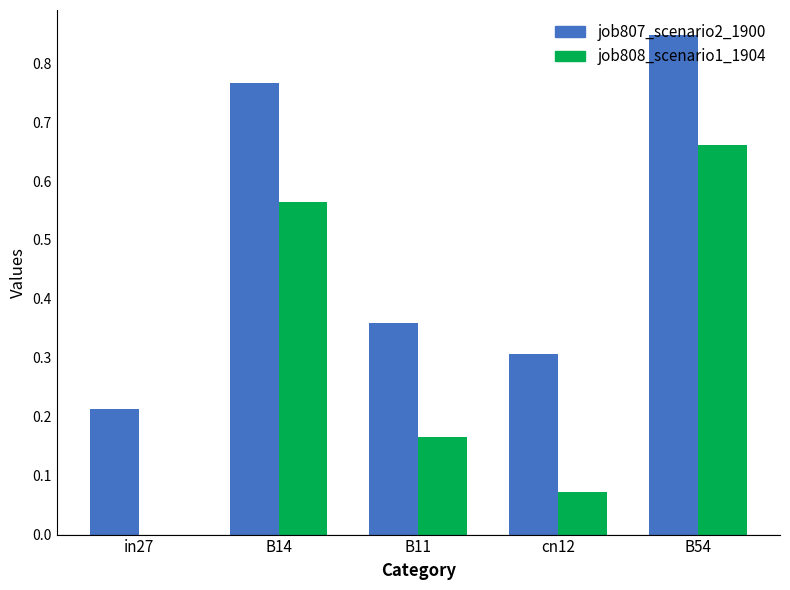

How many distinct data groups are displayed?

2